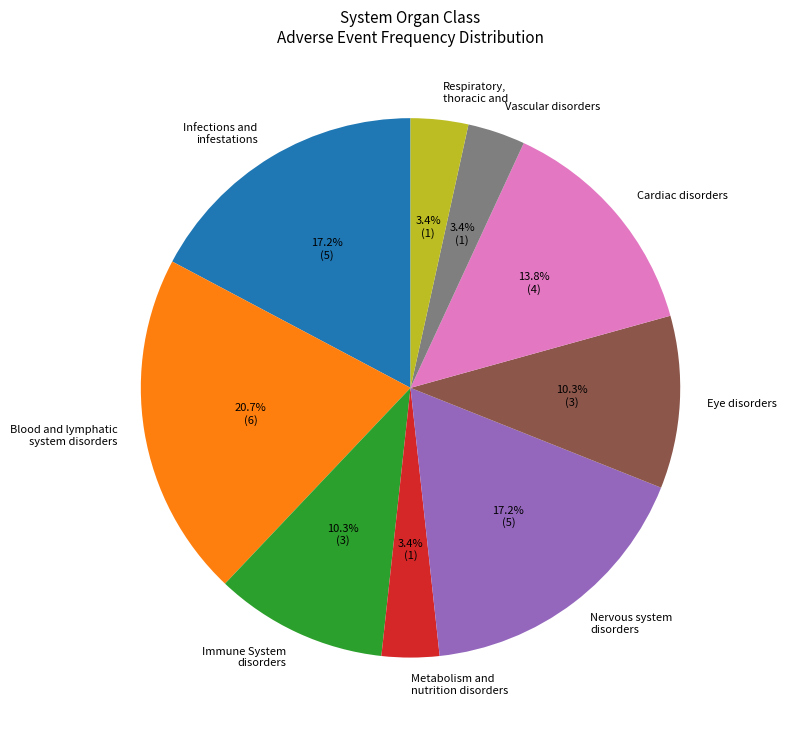

To the nearest percent, what is the difference between the Cardiac disorders and Blood and lymphatic system disorders slice percentages?

7%